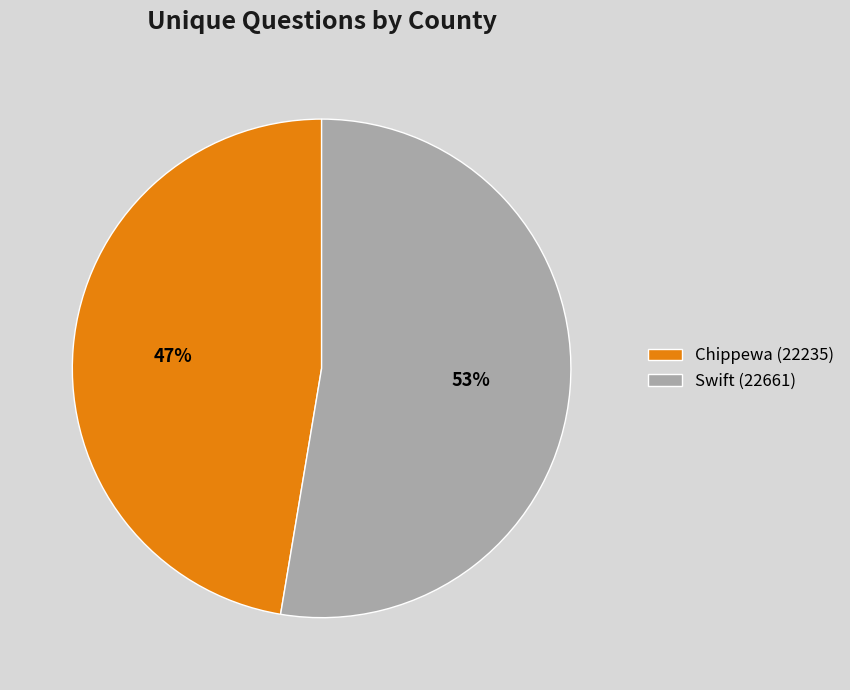

Is it true that Chippewa (22235) is 40% of the pie?

False